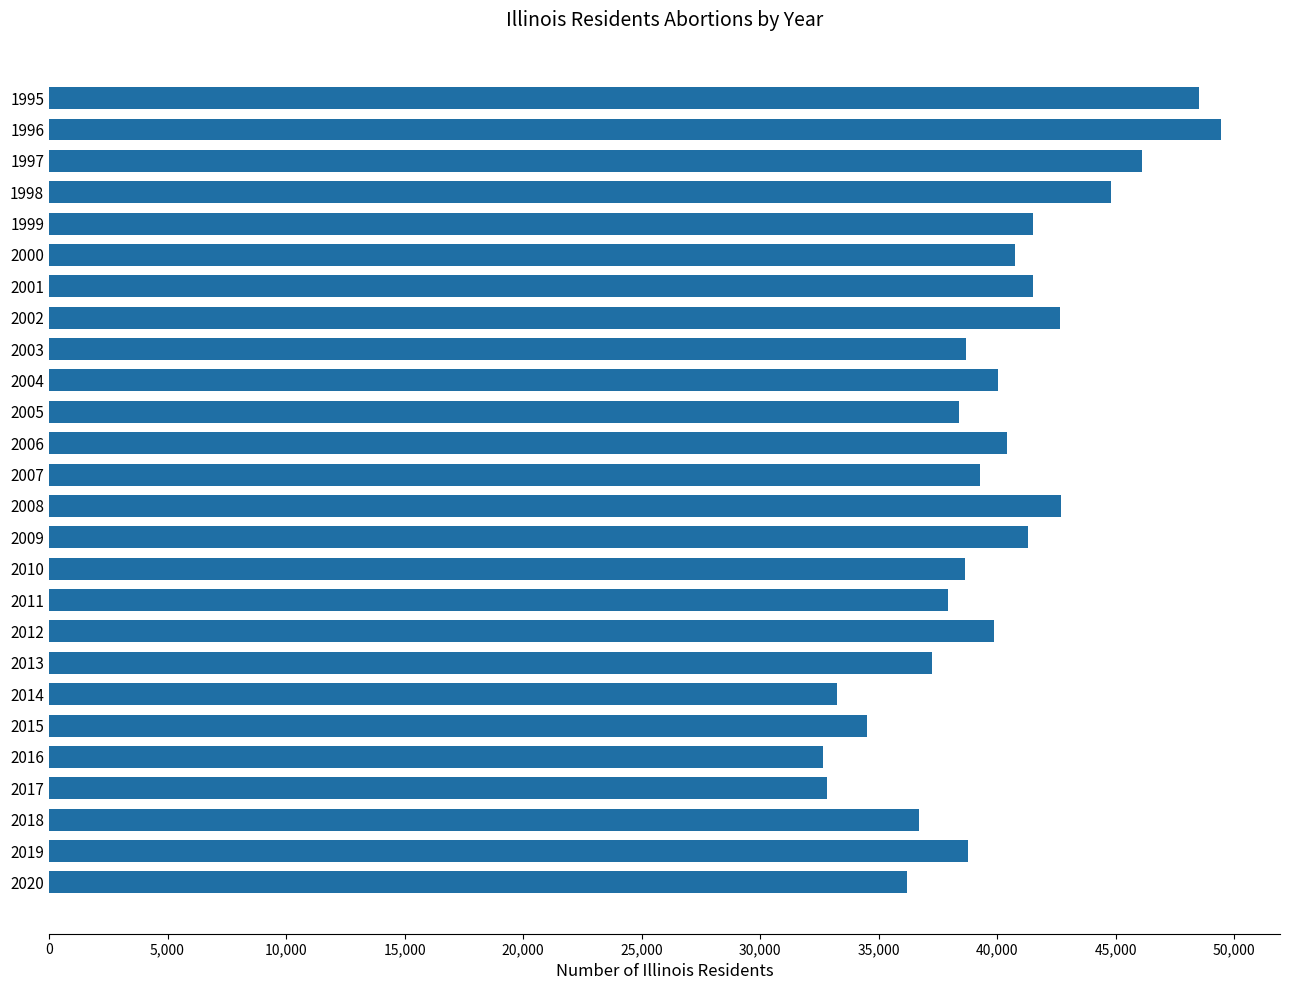

Does the chart contain stacked bars?

No